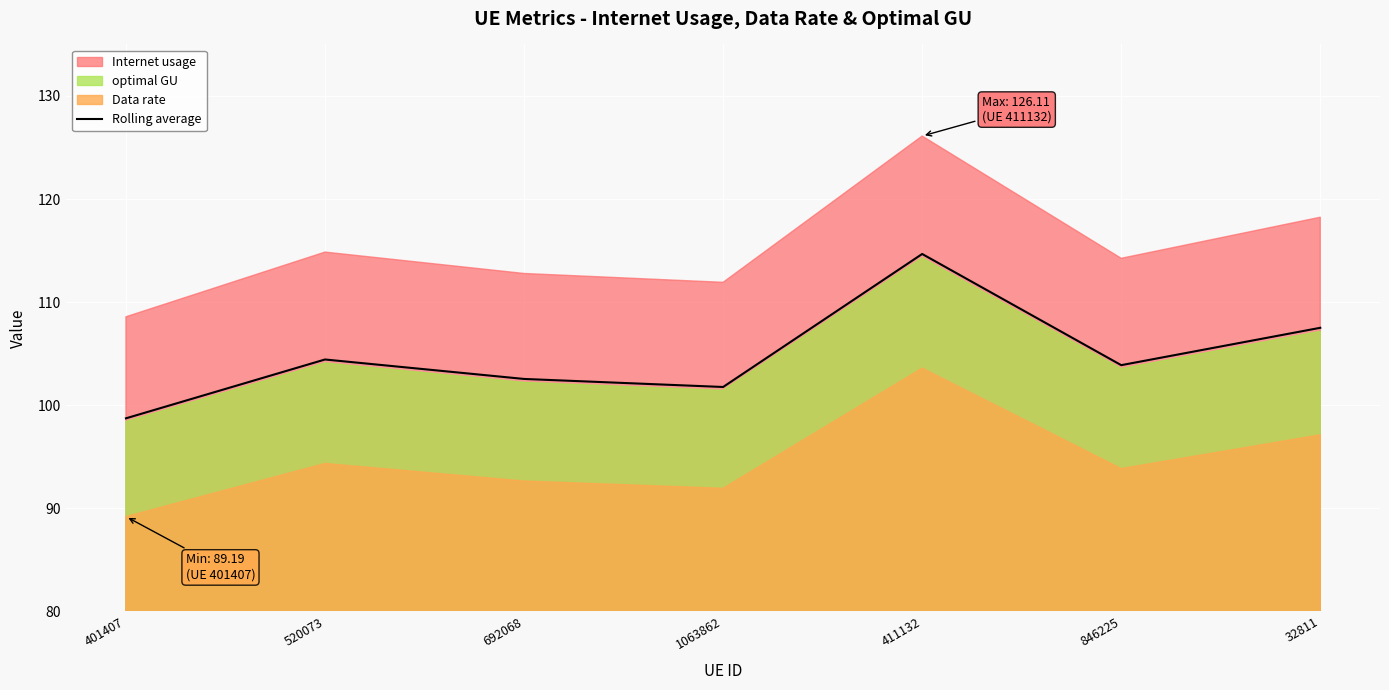

List the labels in order of value, largest first.

411132, 32811, 520073, 846225, 692068, 1063862, 401407